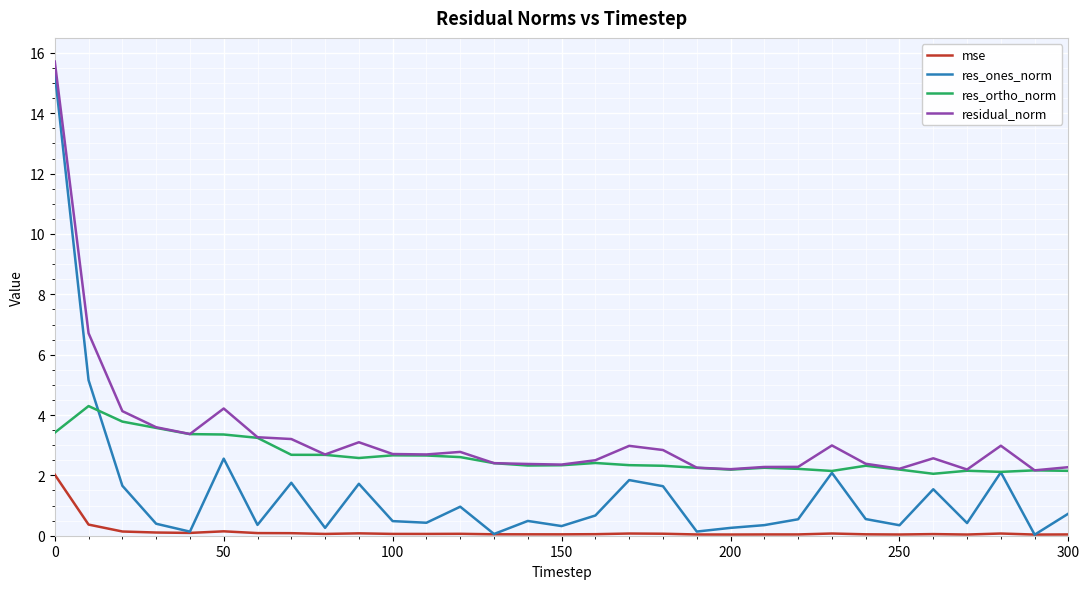

Which series has the widest spread of values?

res_ones_norm